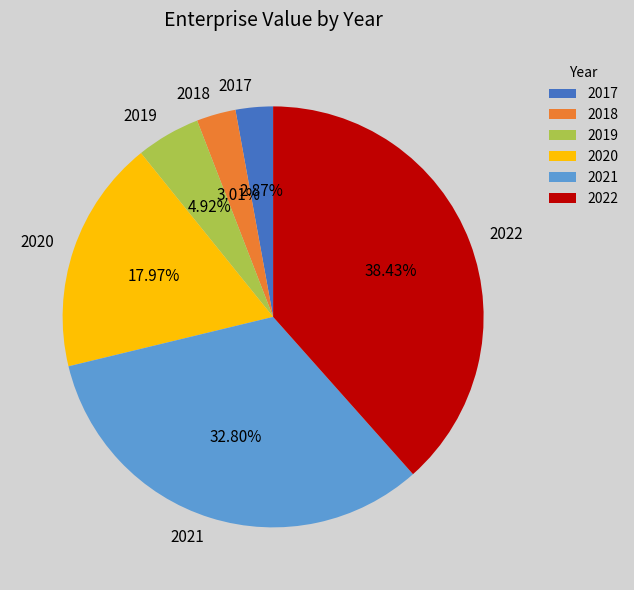

Does any single category account for the majority?

No